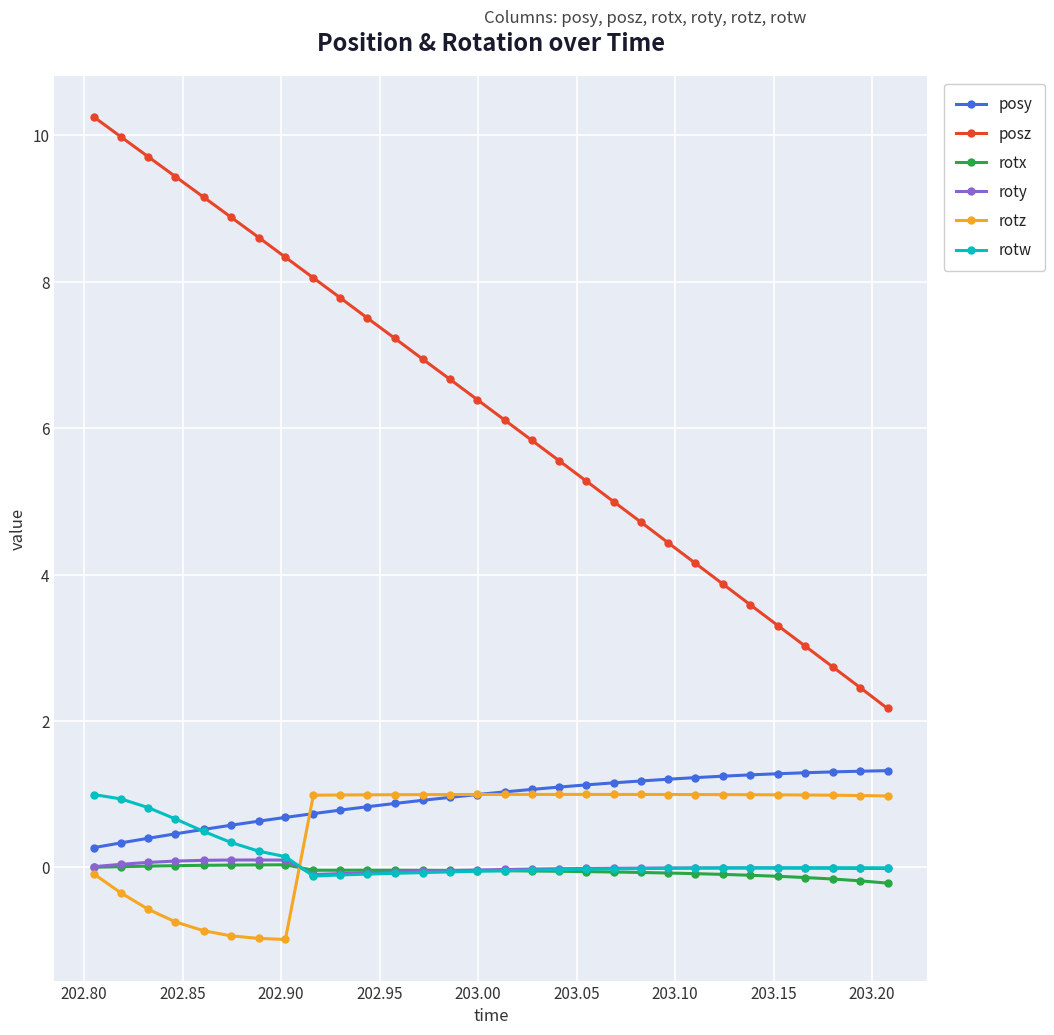

Which series has the widest spread of values?

posz